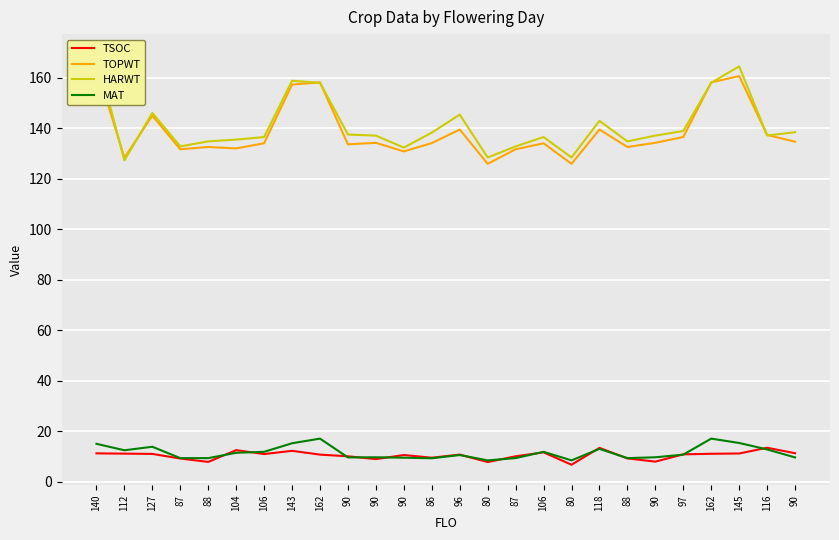

Reading left to right, list all the values displayed in this chart.

TSOC: 11.3	11.2	11.1	9.3	7.9	12.6	11.1	12.3	10.8	10.2	9.1	10.7	9.6	10.8	7.9	10.2	11.7	6.8	13.5	9.3	8.1	10.9	11.2	11.3	13.6	11.4
TOPWT: 164.3	128.4	145.1	131.8	132.7	132.1	134.1	157.4	158.3	133.7	134.3	130.9	134.2	139.6	126.0	131.8	134.1	126.0	139.6	132.7	134.3	136.6	158.3	160.8	137.4	134.8
HARWT: 169.3	127.4	146.2	132.9	134.9	135.6	136.6	158.9	158.1	137.6	137.2	132.4	138.4	145.5	128.5	132.9	136.6	128.5	143.0	134.9	137.2	139.0	158.1	164.6	137.2	138.5
MAT: 15.1	12.6	13.9	9.4	9.4	11.6	11.9	15.3	17.2	9.7	9.8	9.6	9.4	10.7	8.6	9.4	11.9	8.6	13.1	9.4	9.8	10.8	17.2	15.4	12.9	9.7